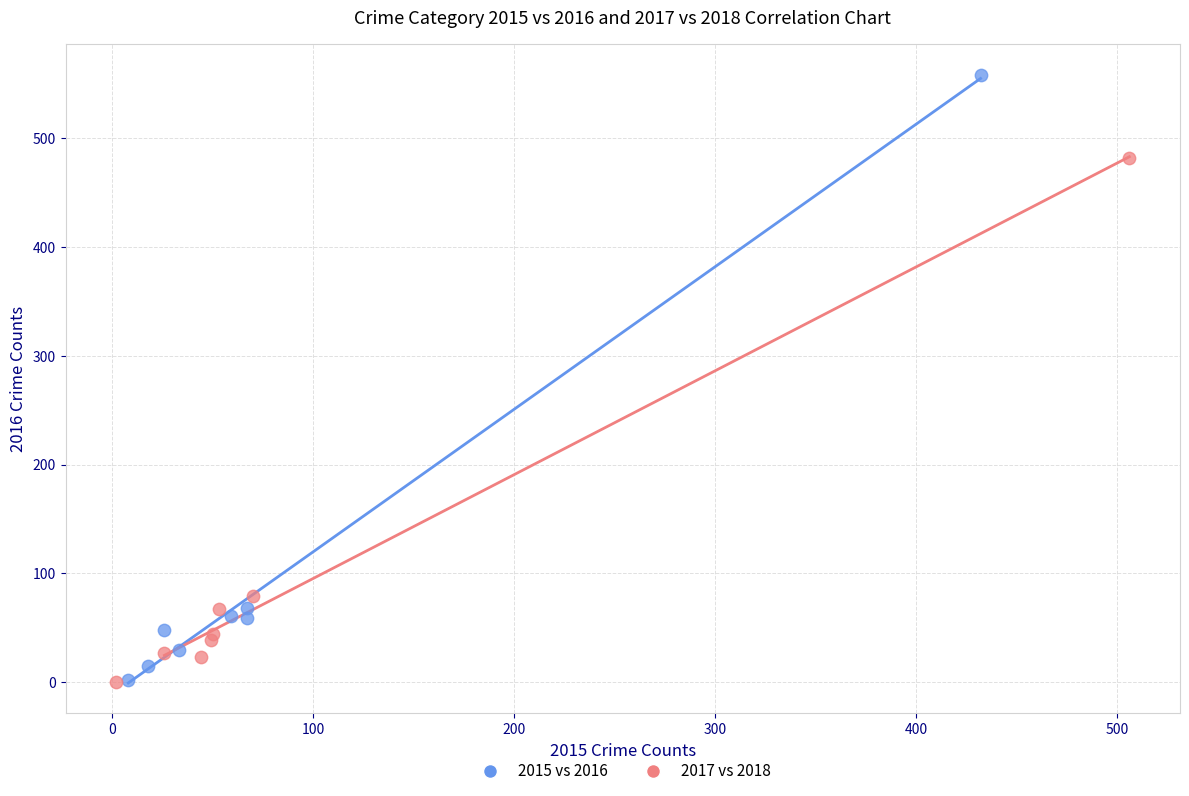

Which series reaches the maximum Y coordinate?

2015 vs 2016